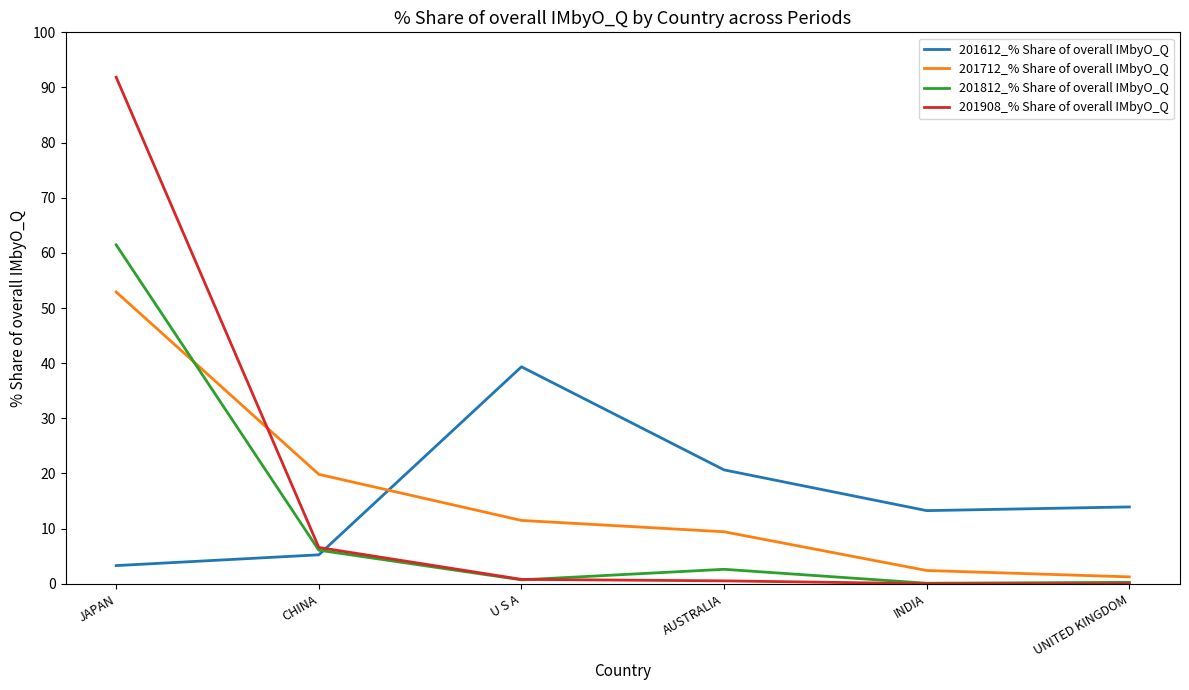

True or false: 201908_% Share of overall IMbyO_Q and 201612_% Share of overall IMbyO_Q intersect in this chart.

True